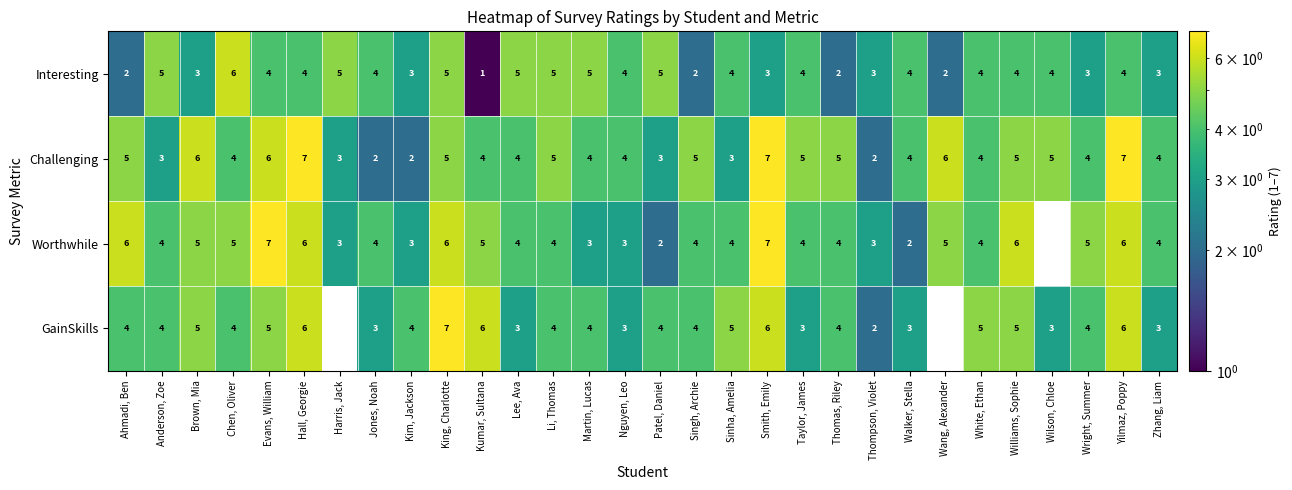

At which category is the sum across all series the highest?

Hall, Georgie